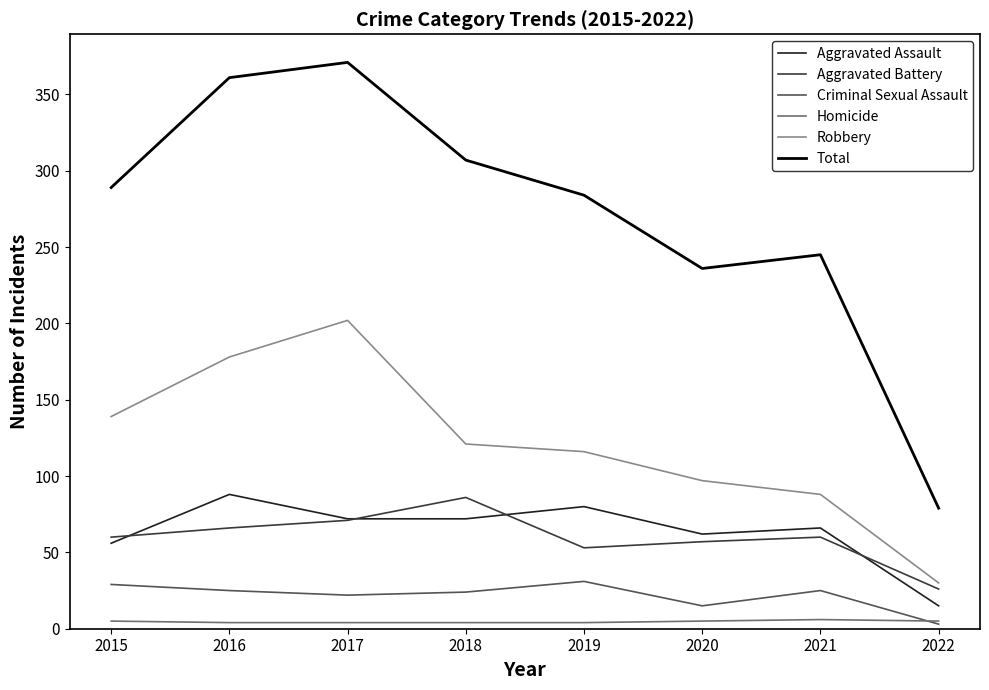

In Criminal Sexual Assault, how many points are higher than both neighbors (excluding endpoints)?

2